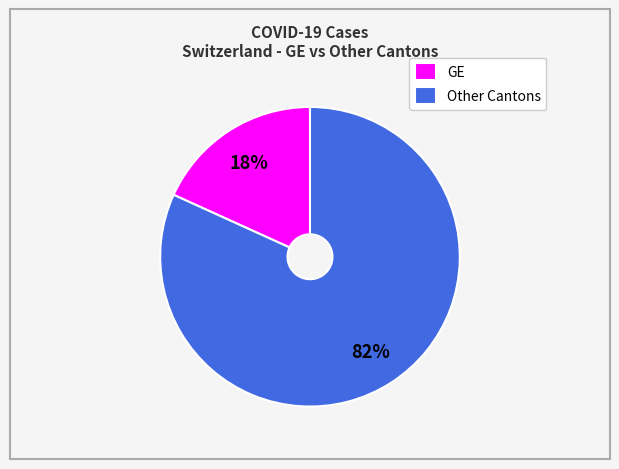

Count the number of slices in the pie.

2